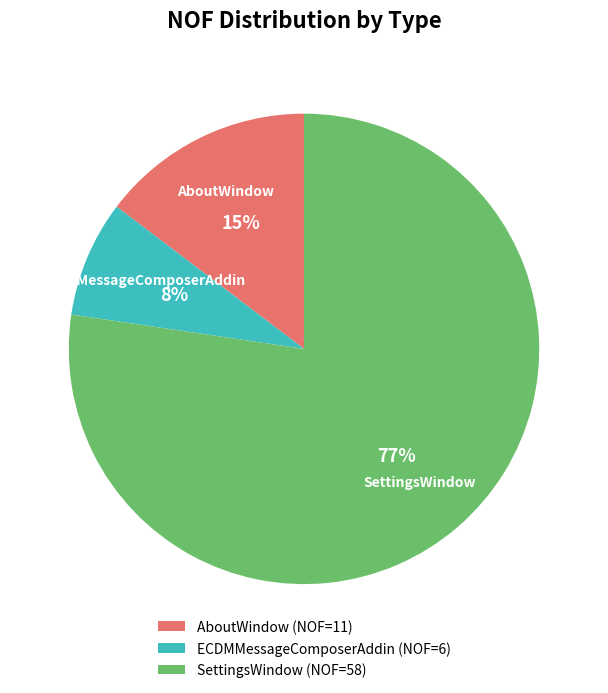

To the nearest percent, what is the average slice percentage?

33%